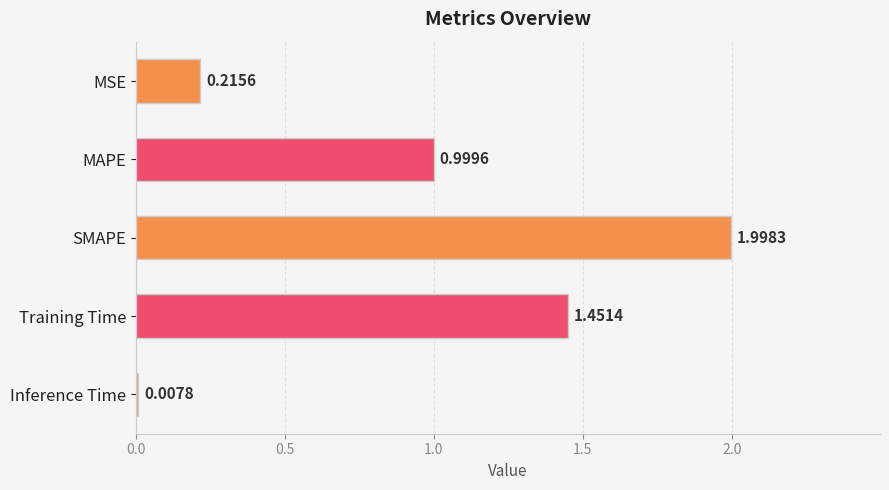

What is the sum of all values?

4.7